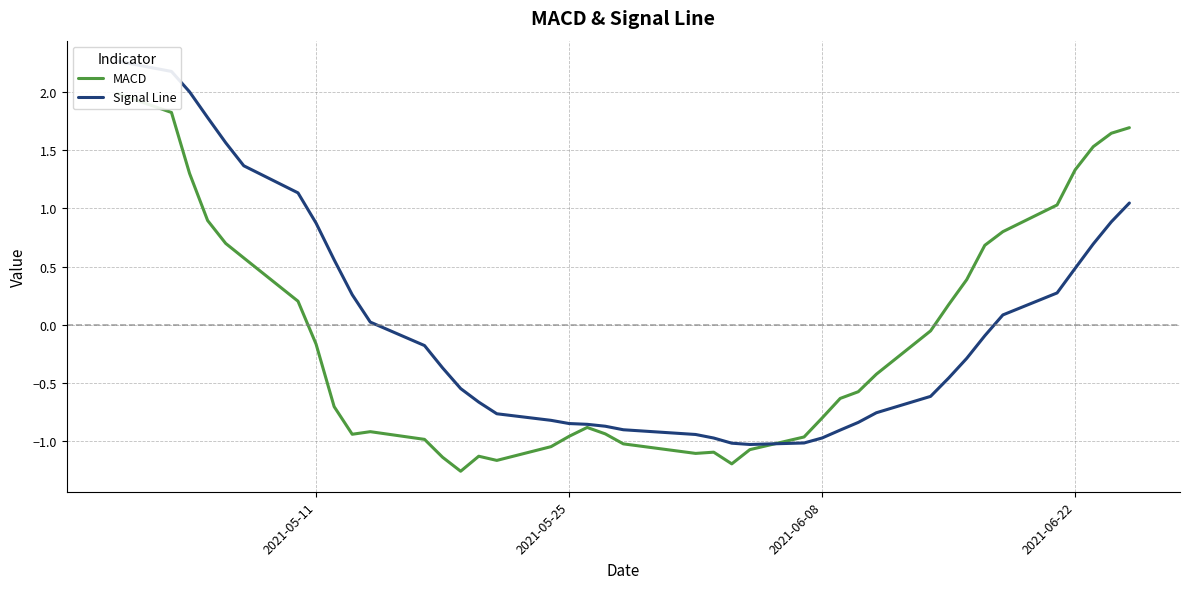

How many times do MACD and Signal Line cross each other?

1